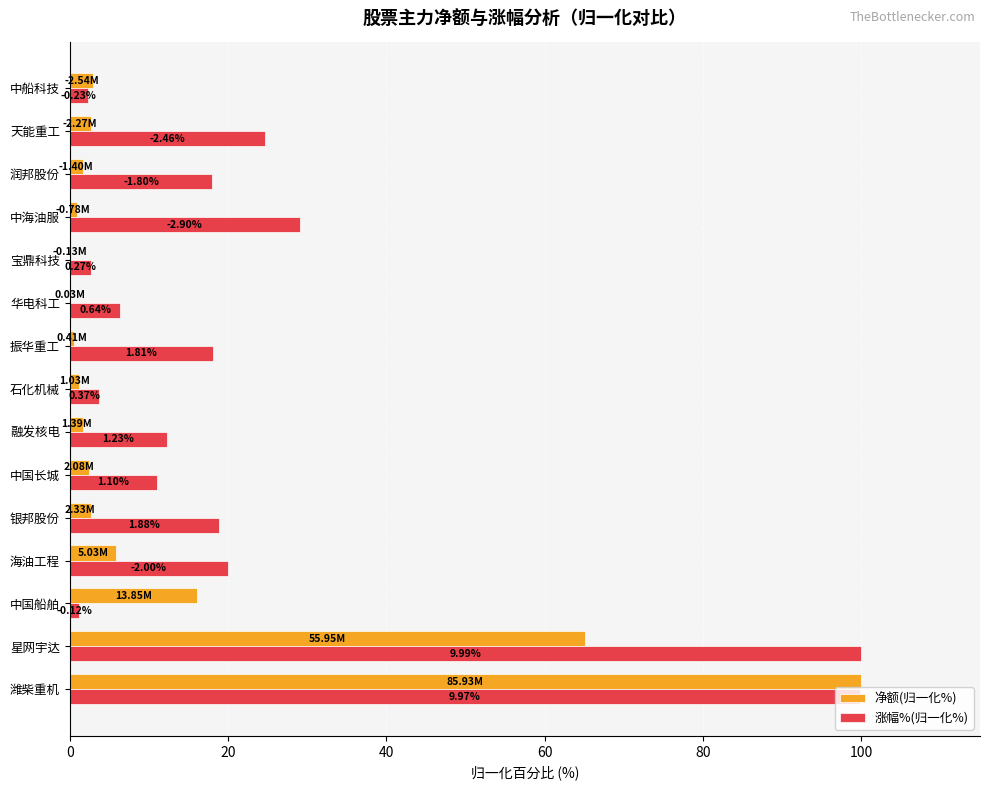

What are all the series names shown in the legend?

净额(归一化%), 涨幅%(归一化%)